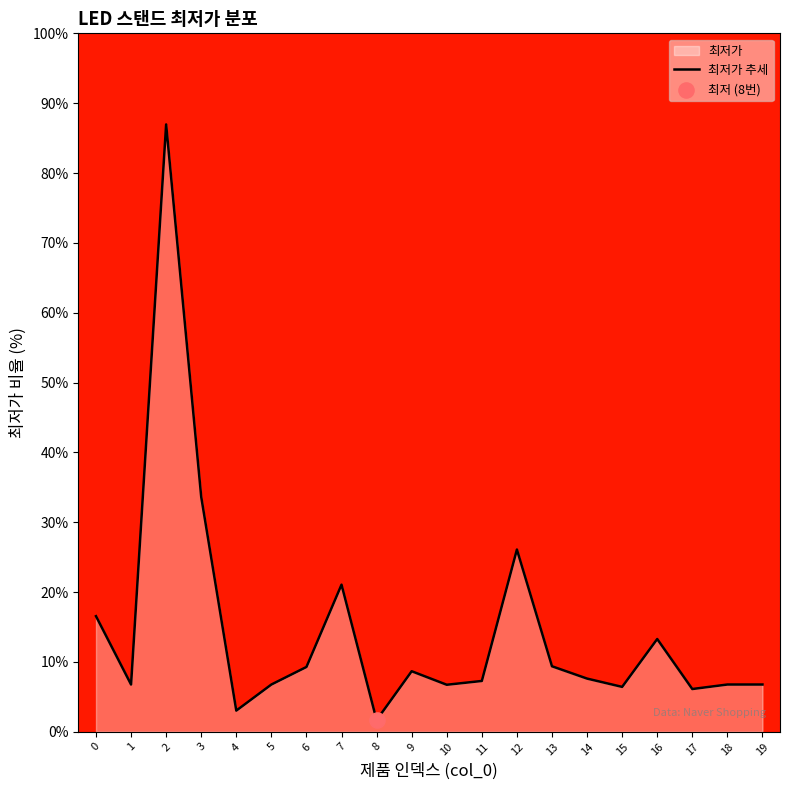

Approximately how many times larger is the value at 17 compared to 10?

0.9